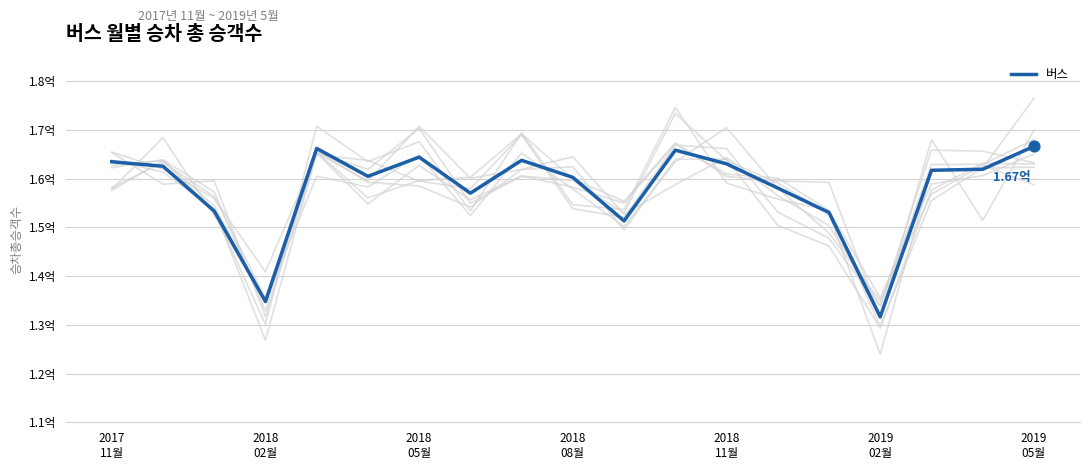

What is the change in value from 10 to 16?

+10382788